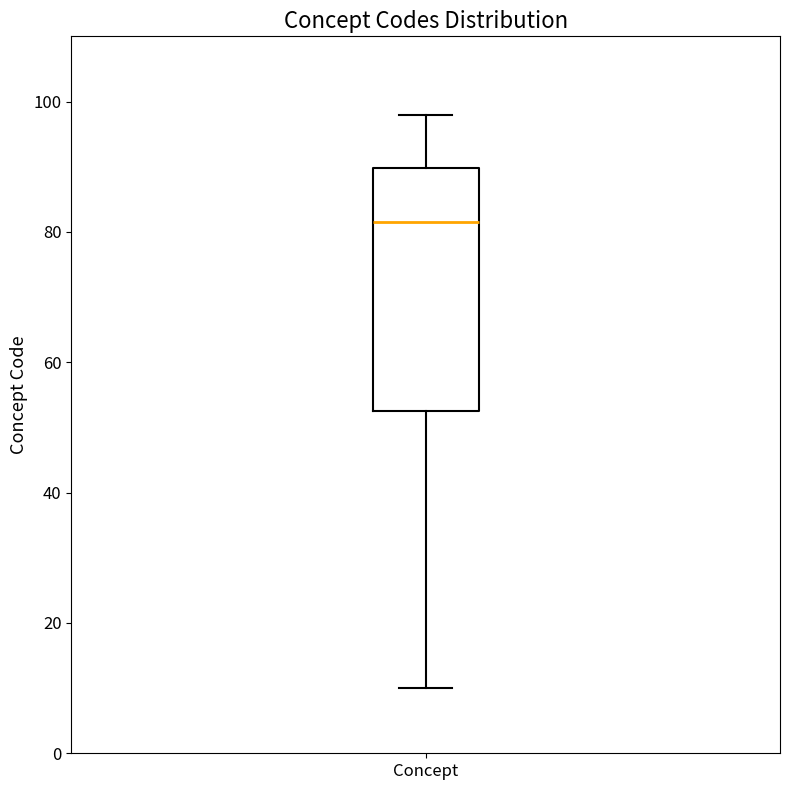

Where is the upper edge of the box for Concept on the y-axis? The values are not printed on the chart, so give them approximately, as read against the axis.

90